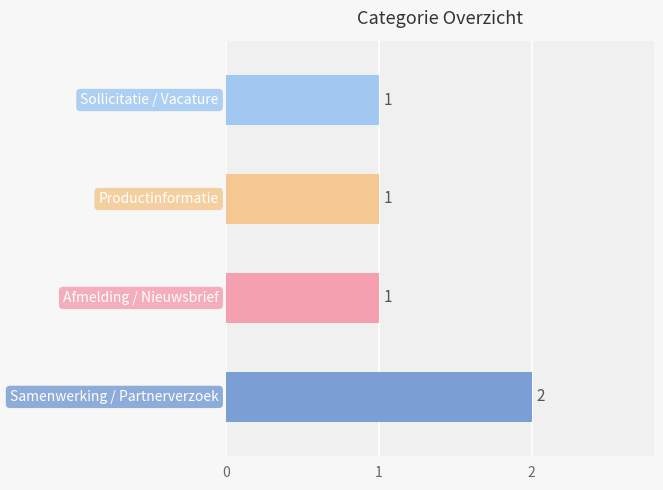

Rank the categories by value from lowest to highest.

Afmelding / Nieuwsbrief, Productinformatie, Sollicitatie / Vacature, Samenwerking / Partnerverzoek